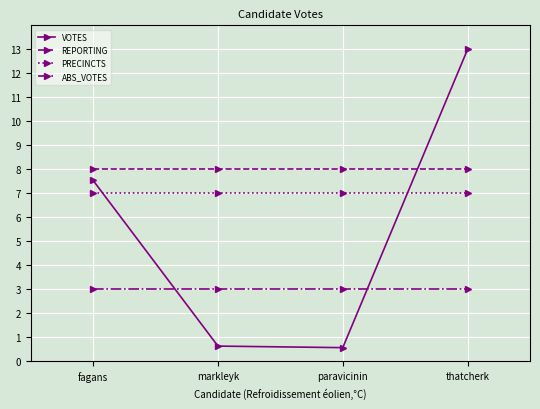

List the series in order of their peak value, lowest first.

ABS_VOTES, PRECINCTS, REPORTING, VOTES